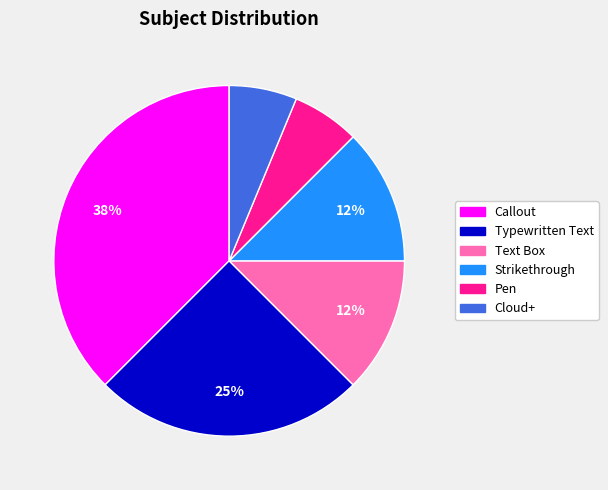

Does any single category account for the majority?

No